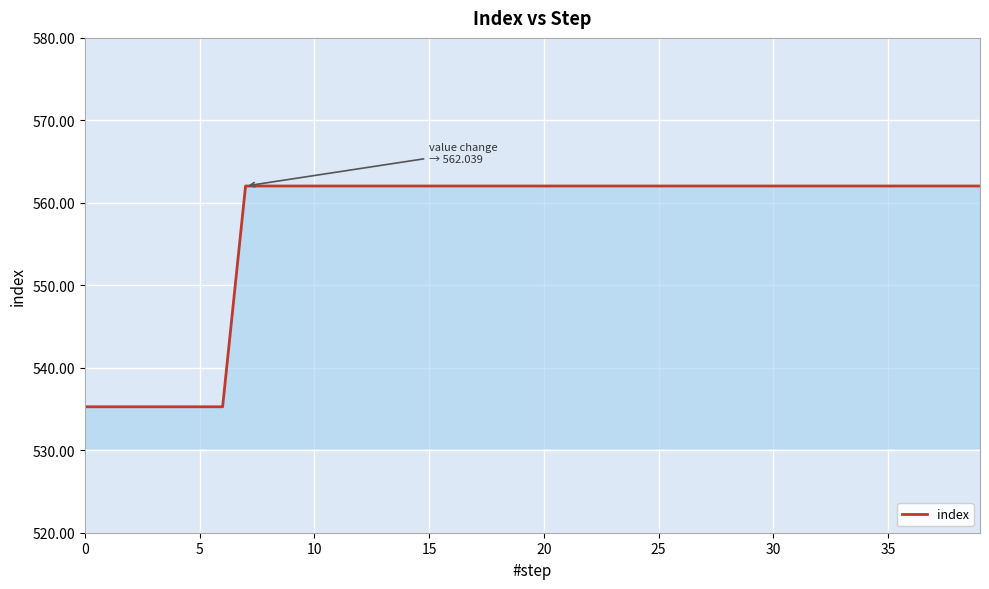

What is the difference between the second highest and second lowest values?

26.8